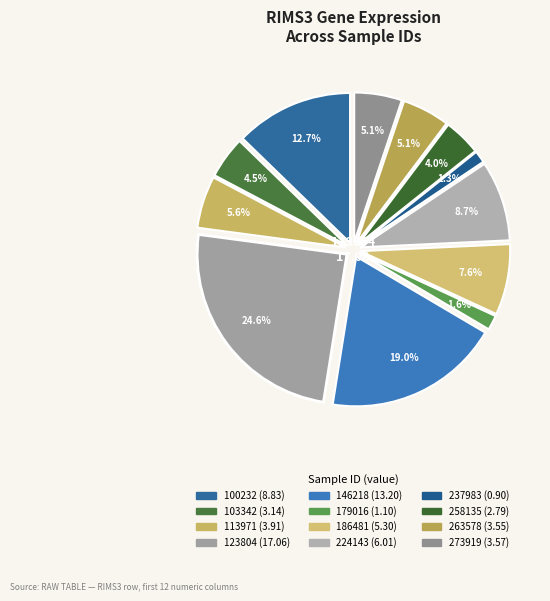

Which category has the biggest portion of the pie?

123804